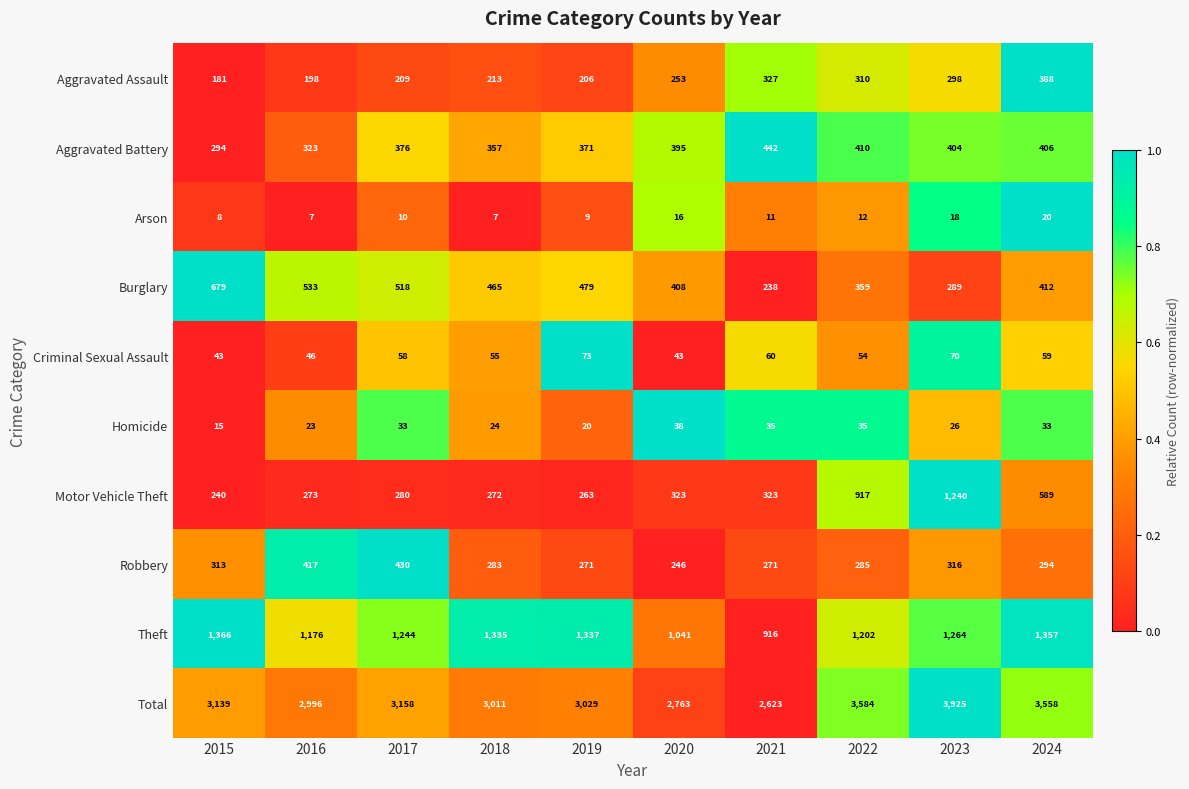

What is the average value of the Theft series?

1224